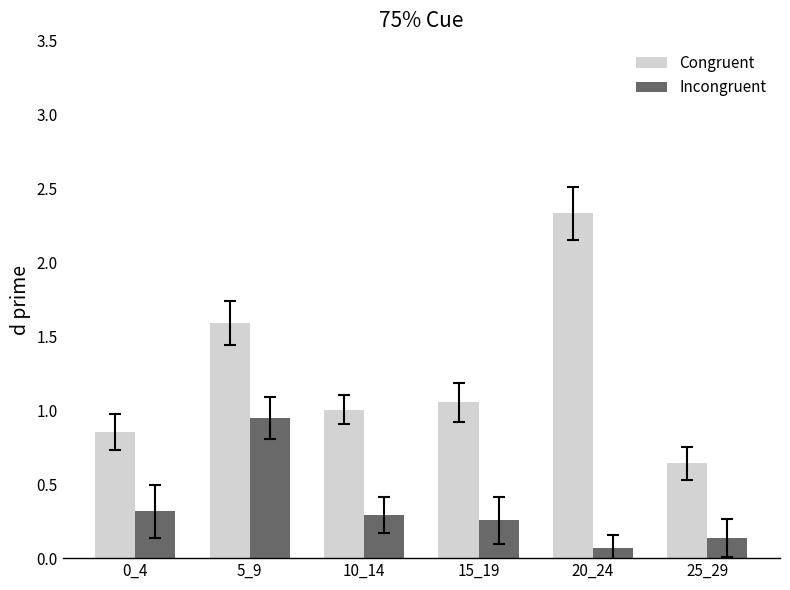

The Incongruent series shows 0.3 at 0_4. True or false?

True